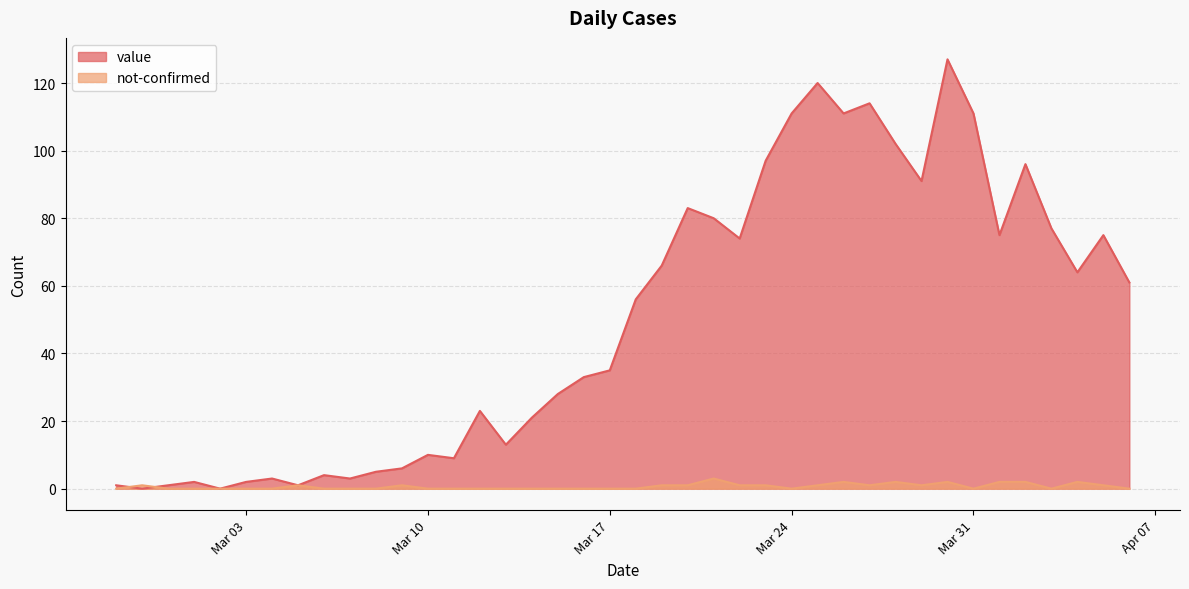

Is it true that not-confirmed equals 2 at 2020-03-30?

True